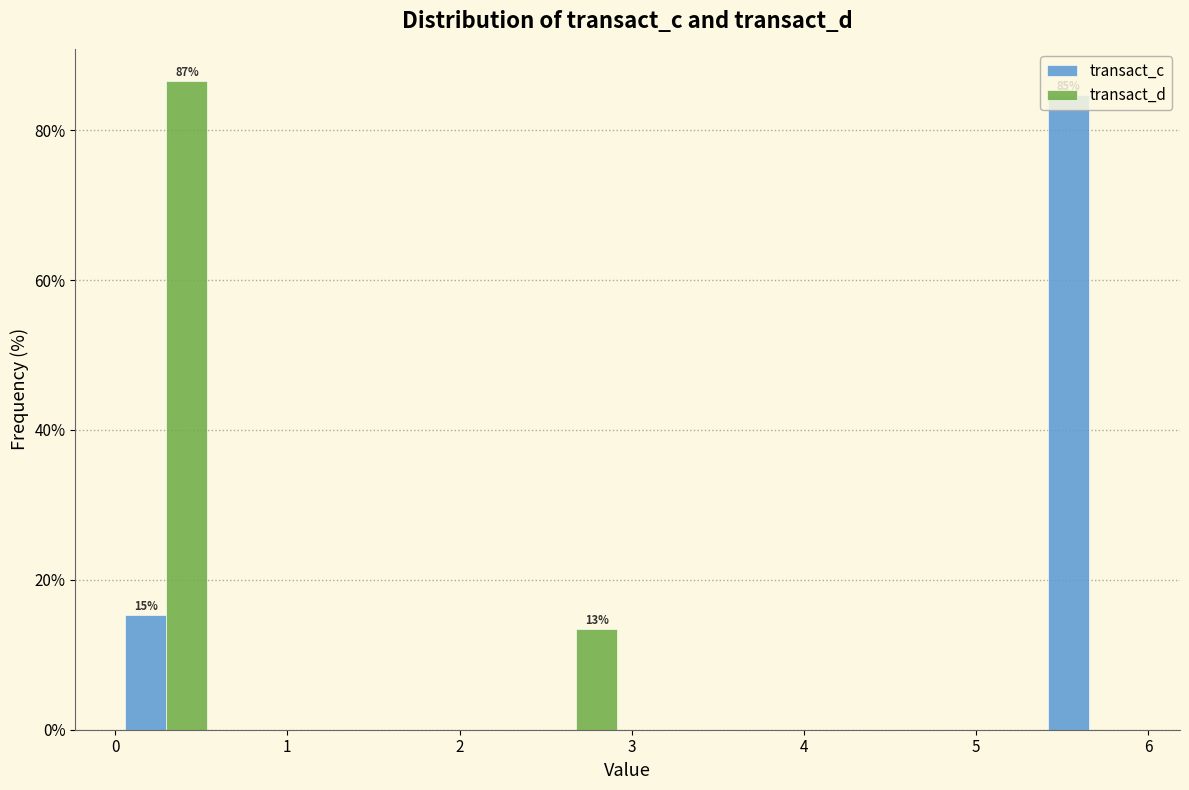

In the transact_d series, which range on the x-axis has the tallest bar?

0.0 to 0.6